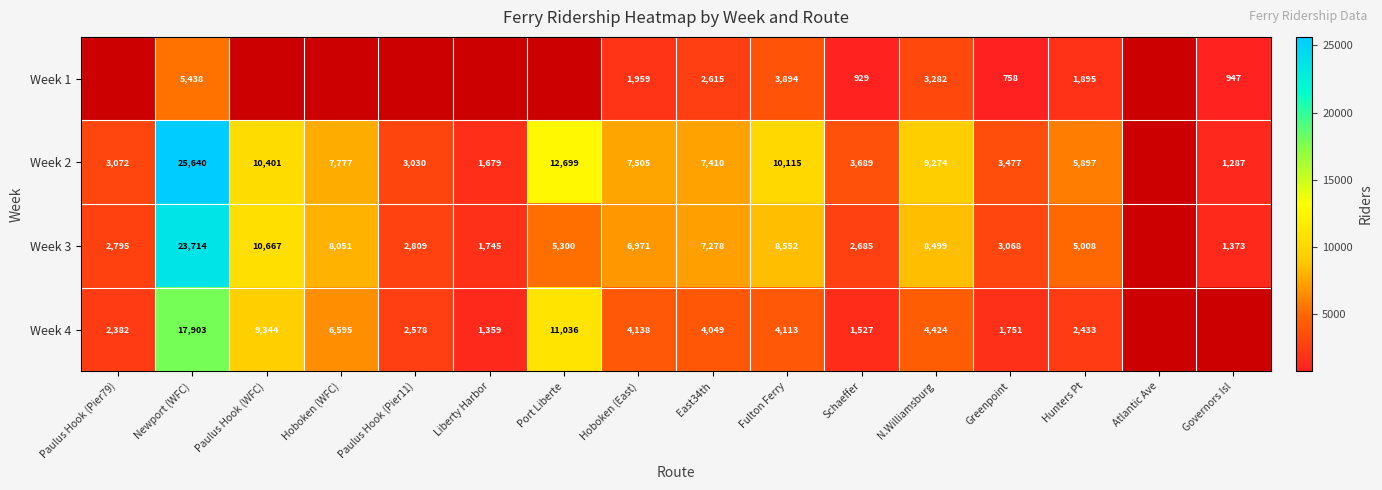

What is the spread (max minus min) of values at Hunters Pt?

4002